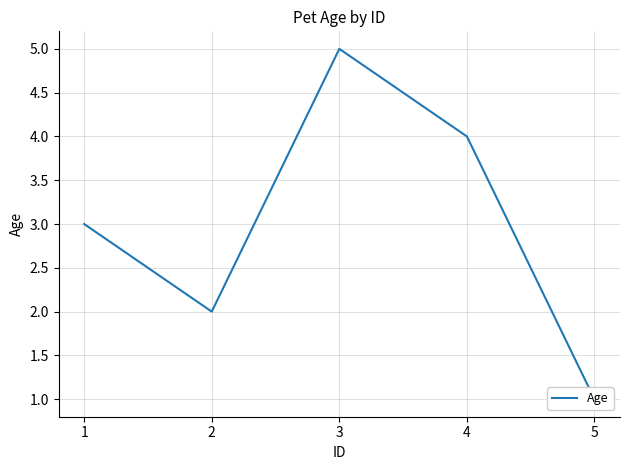

How many values exceed 3?

2